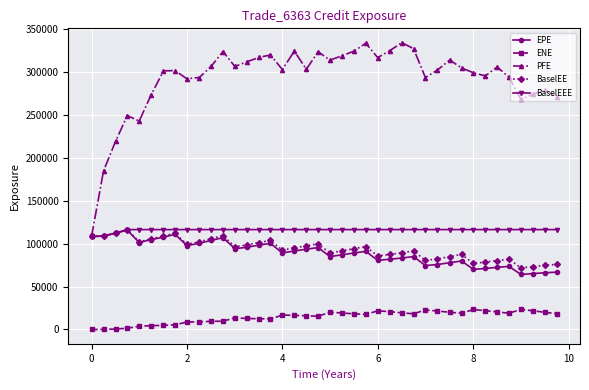

True or false: BaselEEE and ENE cross at least once.

False